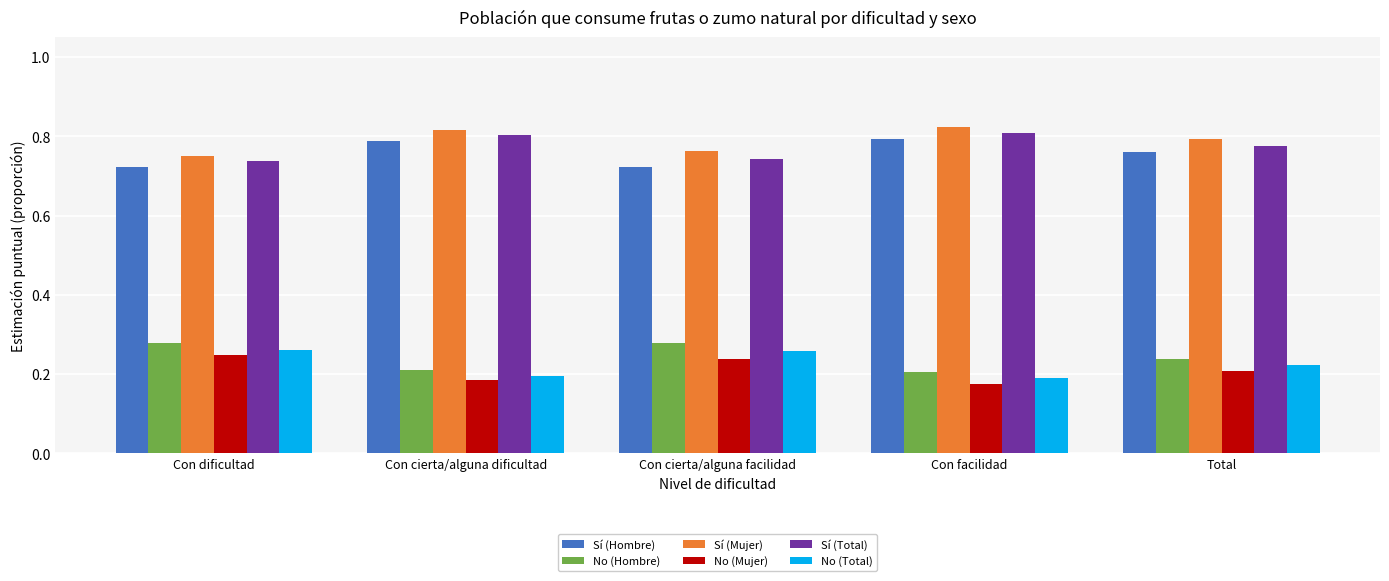

At how many categories does at least one series exceed 0?

5